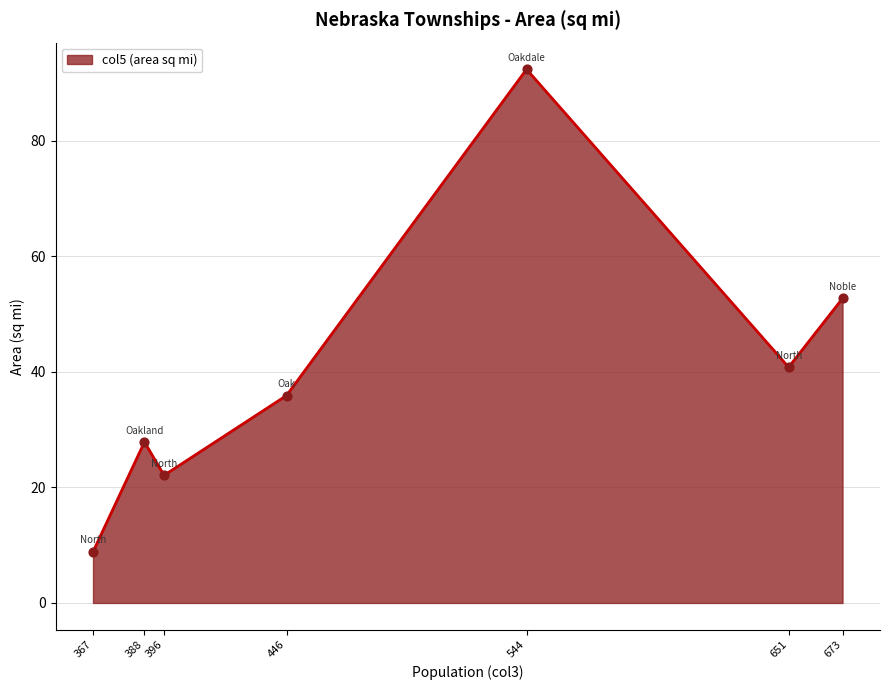

Which has a higher value, 673 or 388?

673